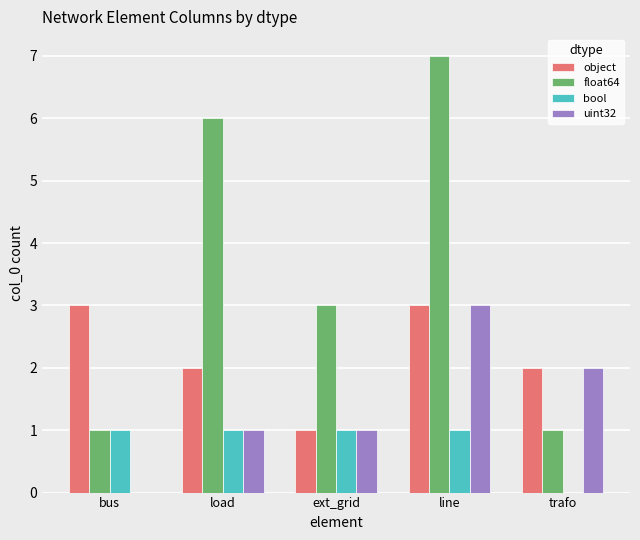

True or false: uint32 has a value of 1 at ext_grid.

True